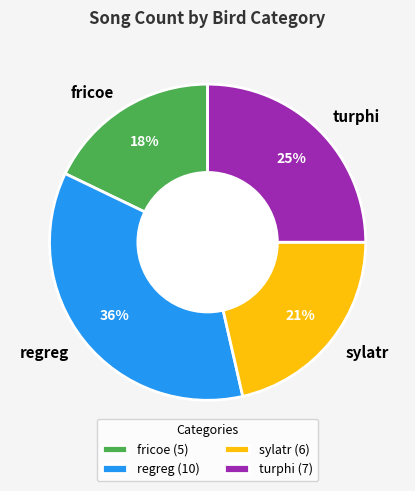

To the nearest percent, what is the difference between the largest and smallest slice percentages?

18%